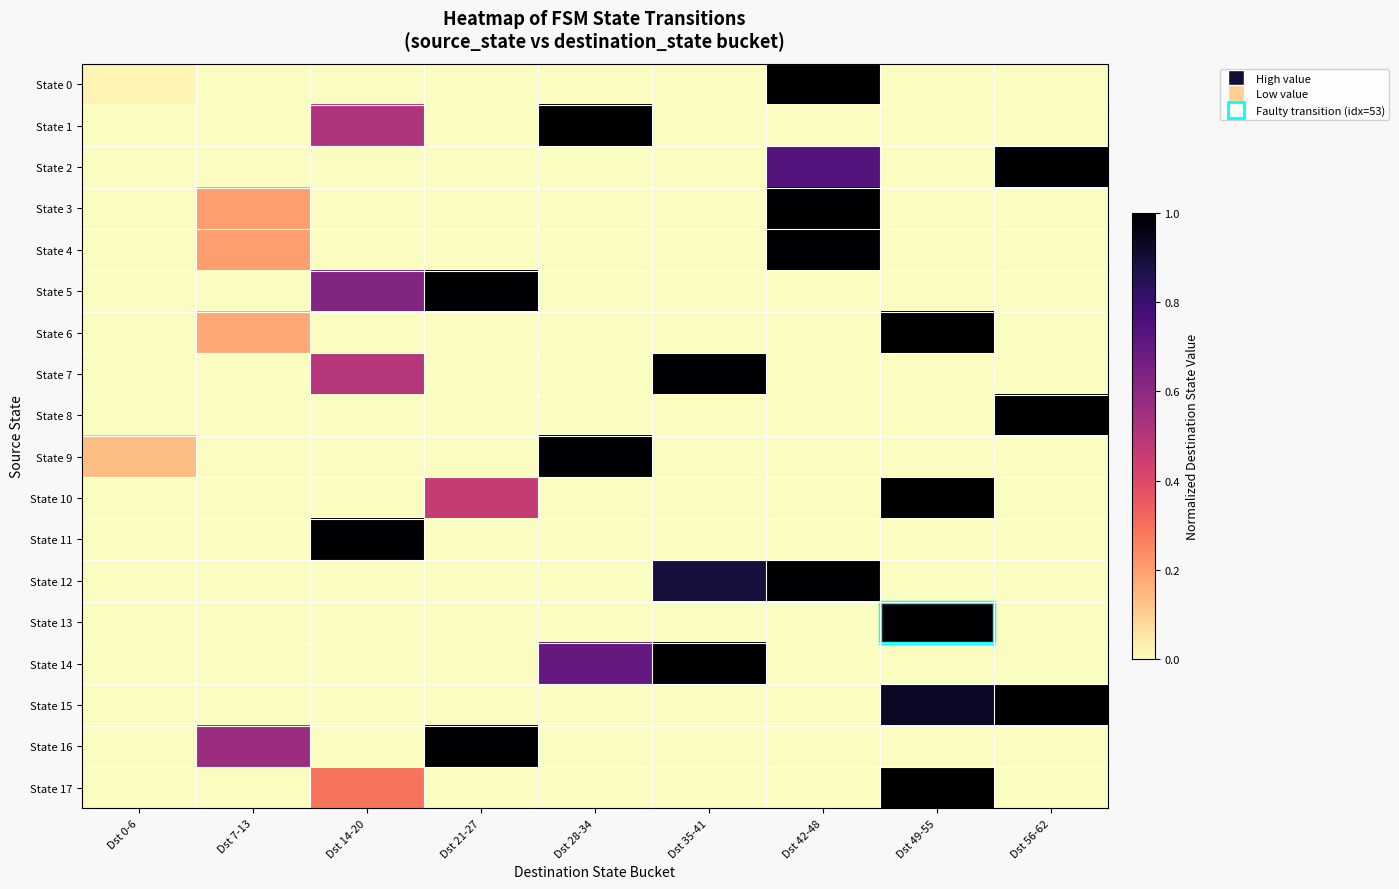

What is the total value across all series at Dst 35-41?

2.9